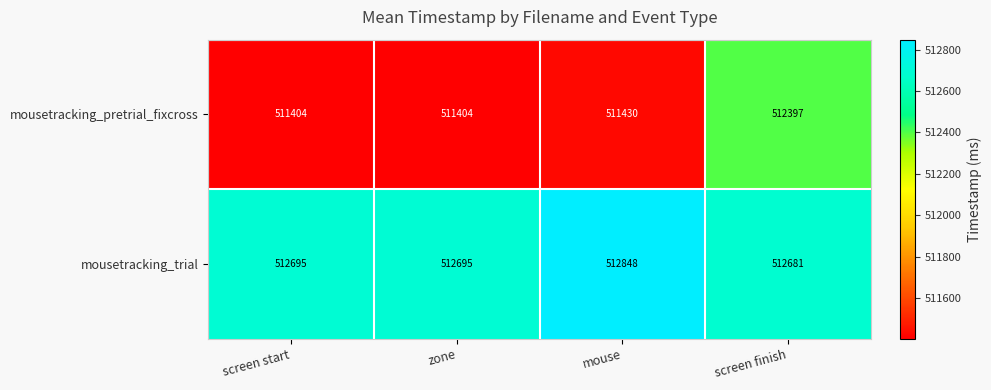

Reading right to left, transcribe all the data shown in this chart.

mousetracking_pretrial_fixcross: 512397	511430	511404	511404
mousetracking_trial: 512681	512848	512695	512695